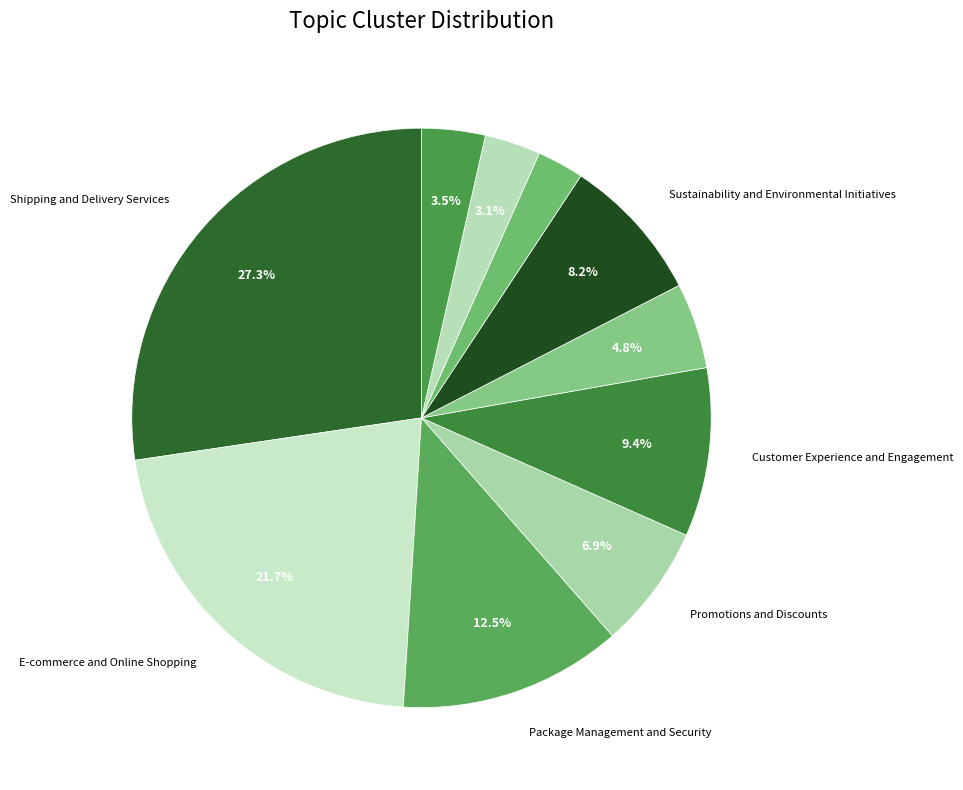

How many segments does this pie chart have?

10